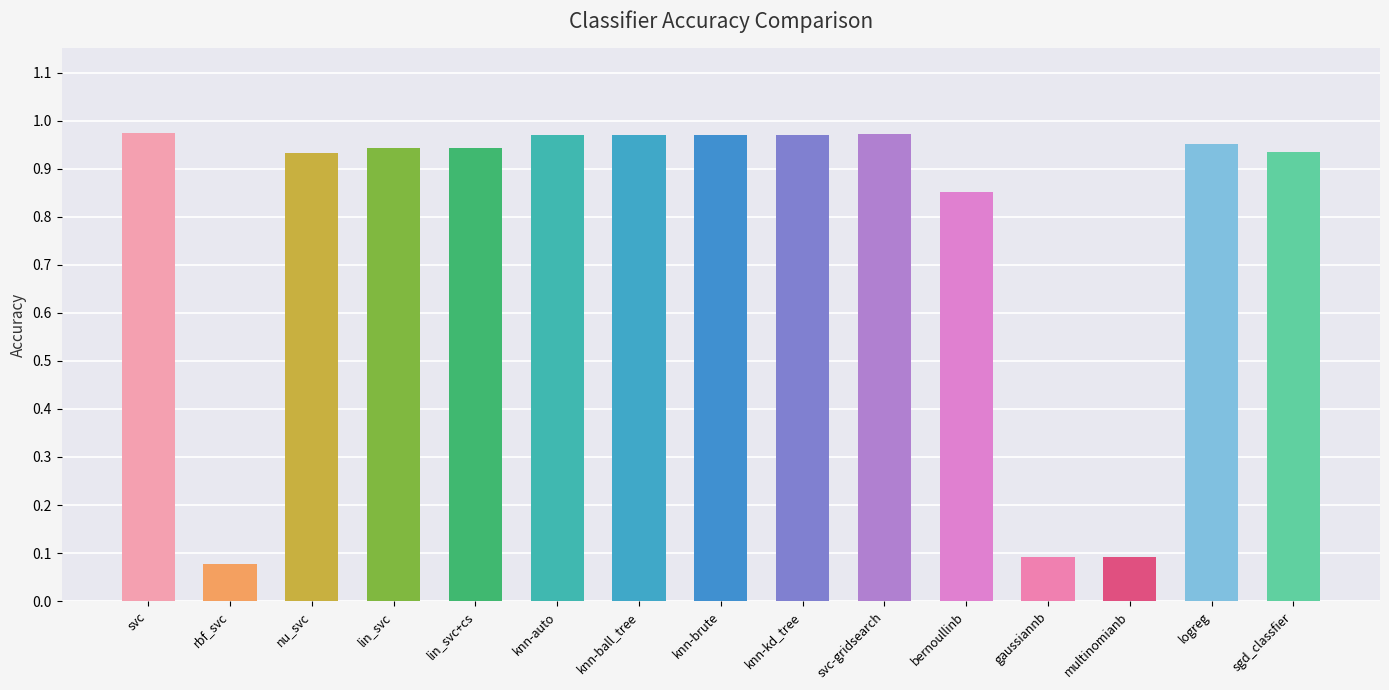

True or false: the data shows 0.1 at gaussiannb.

True